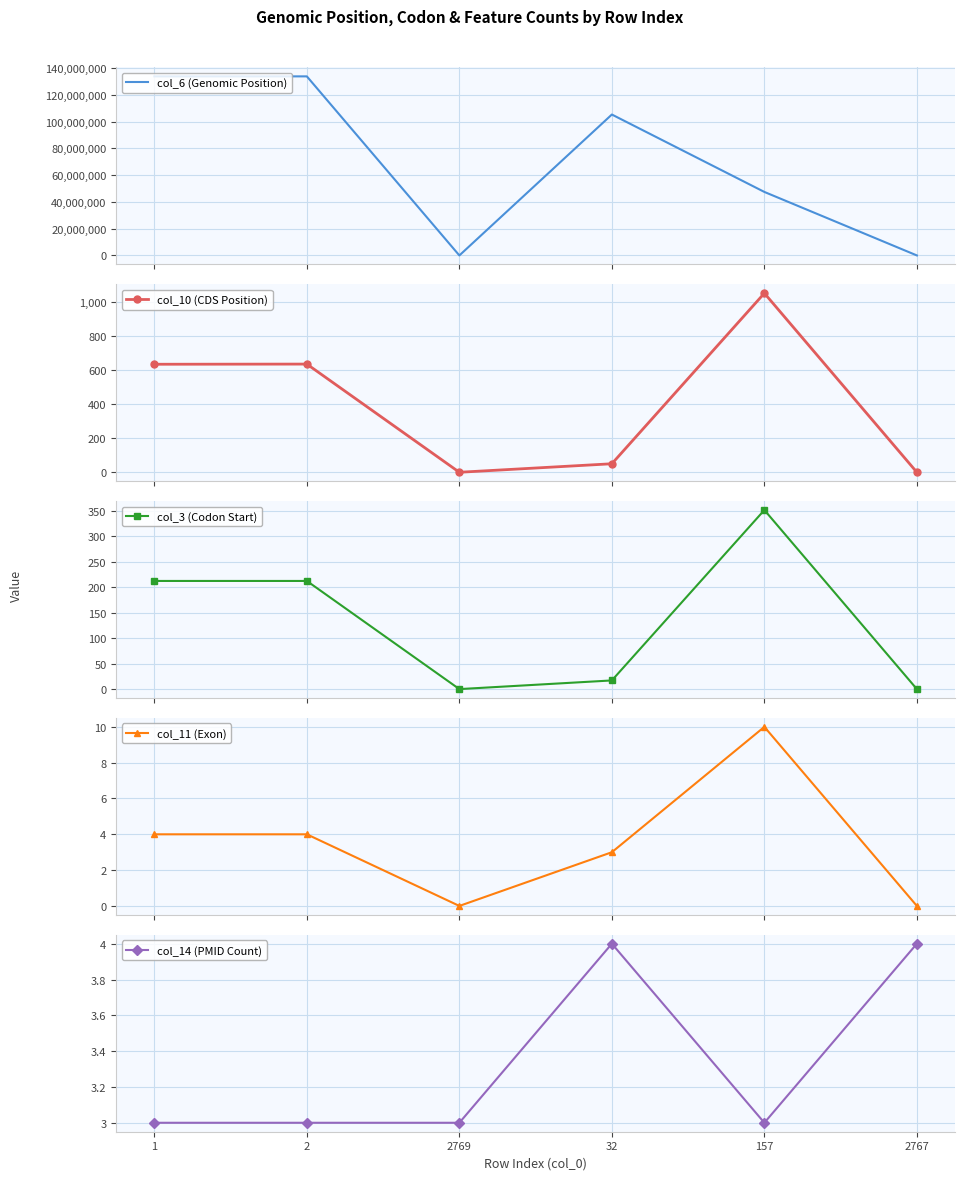

Is the value of col_3 (Codon Start) at 157 greater than the value of col_11 (Exon) at 2767?

Yes